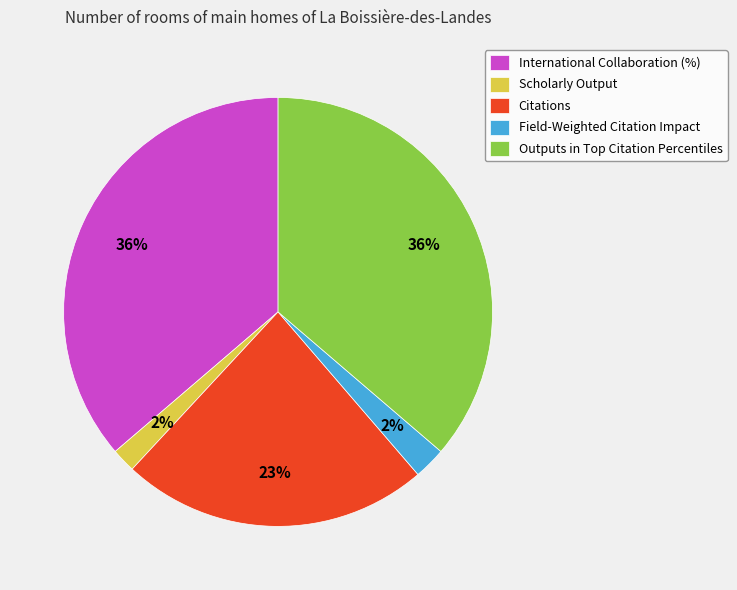

Is it true that Citations is 35% of the pie?

False